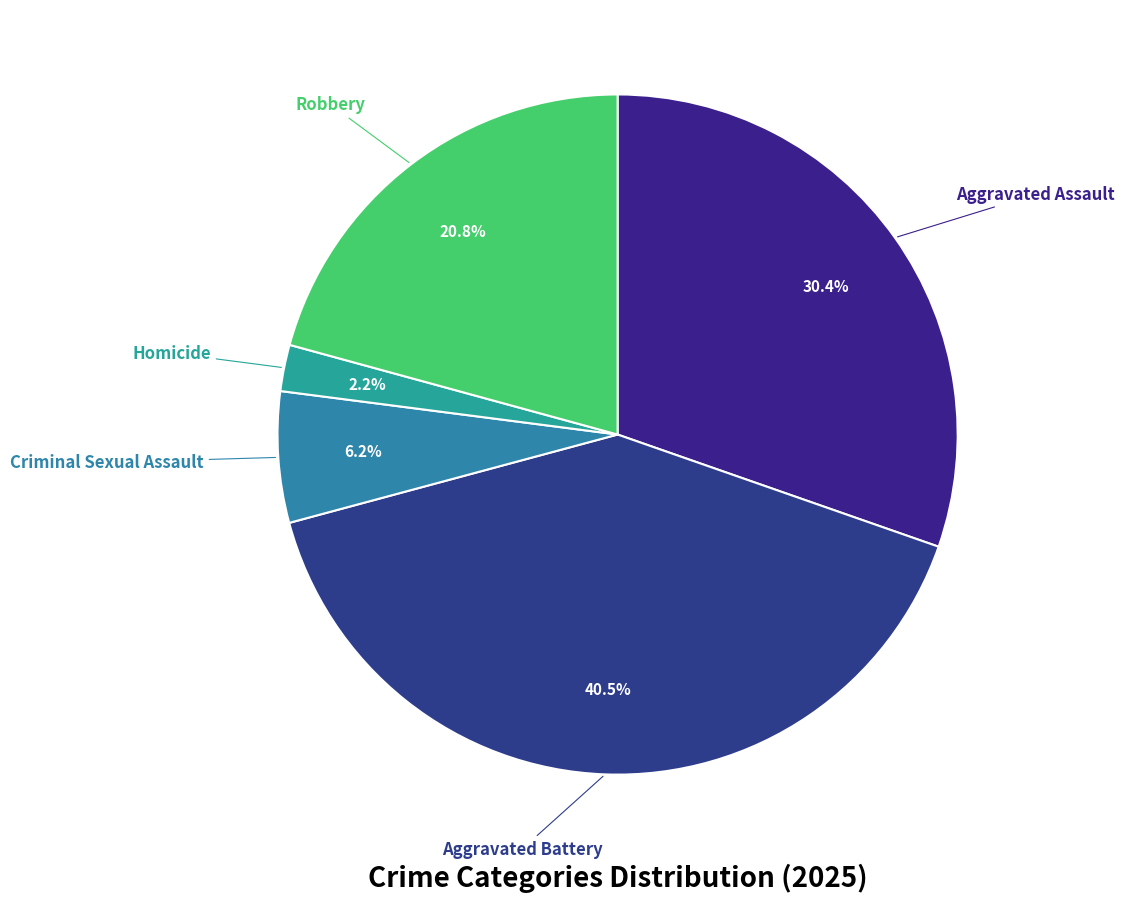

What is the smallest slice in the pie chart?

Homicide